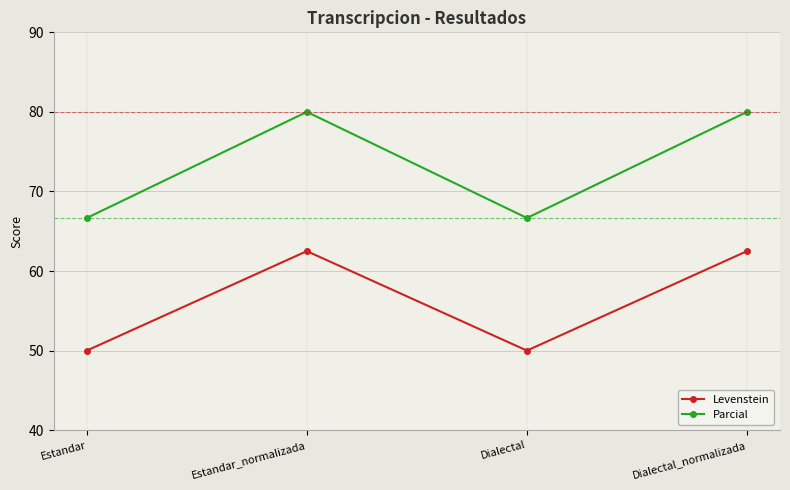

Read the Levenstein value at Estandar.

50.0